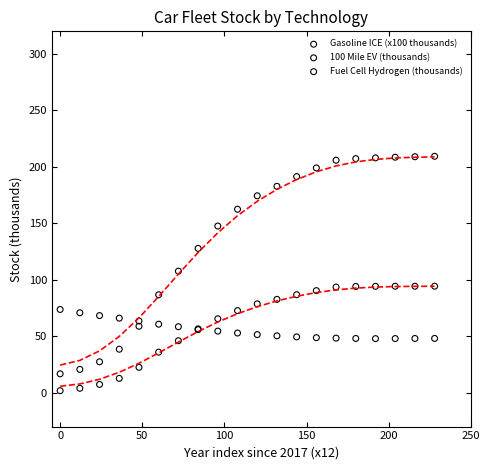

Which series contains the lowest Y value?

Fuel Cell Hydrogen (thousands)